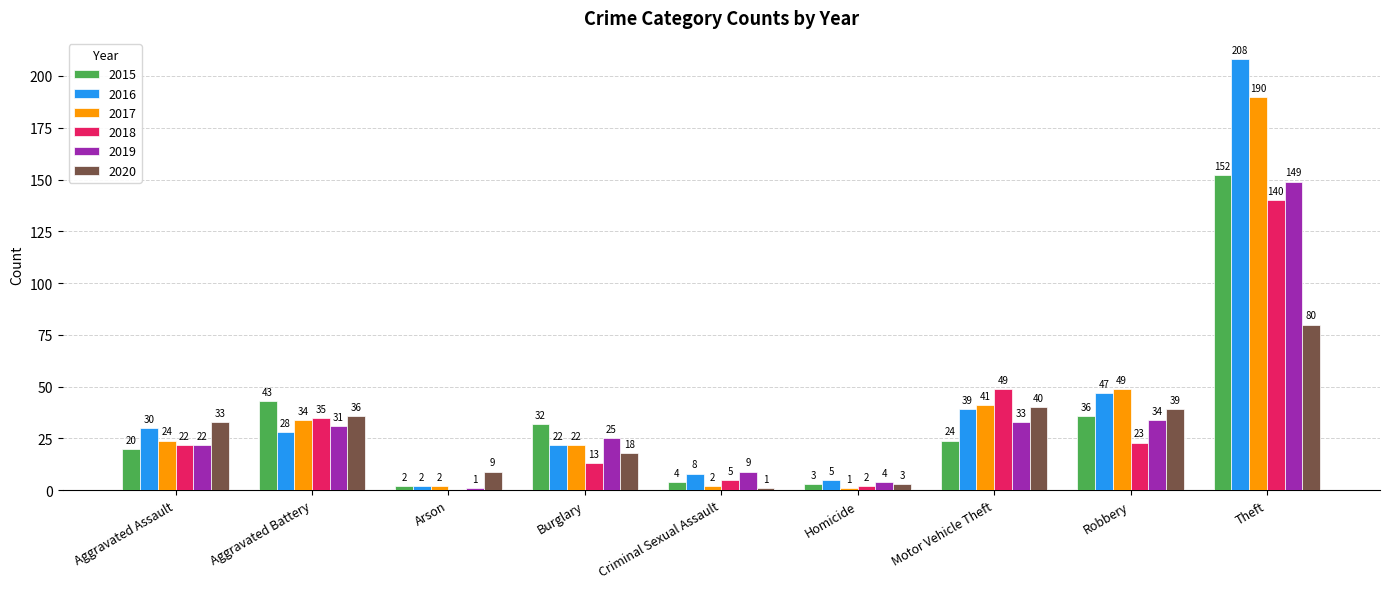

Between Arson and Robbery, which series saw the biggest shift?

2017